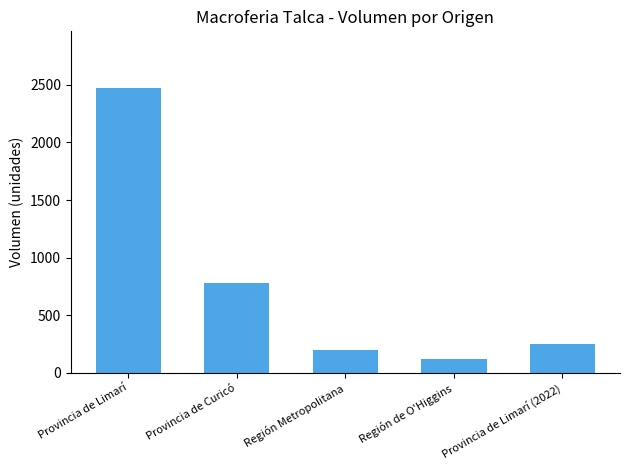

At which label is the value closest to 1295?

Provincia de Curicó